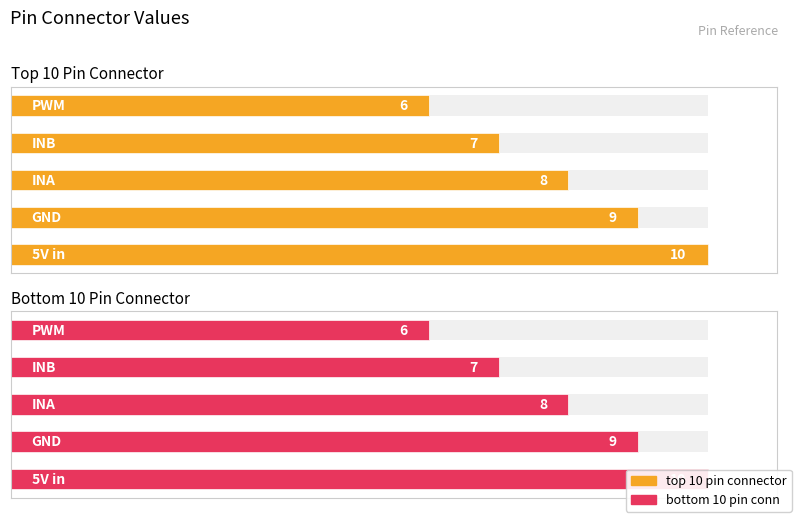

What is the highest value of the bottom 10 pin conn series?

10